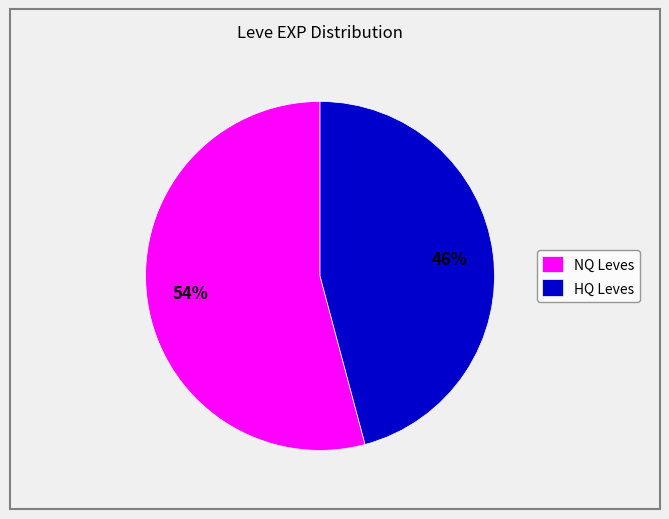

Which category has the biggest portion of the pie?

NQ Leves